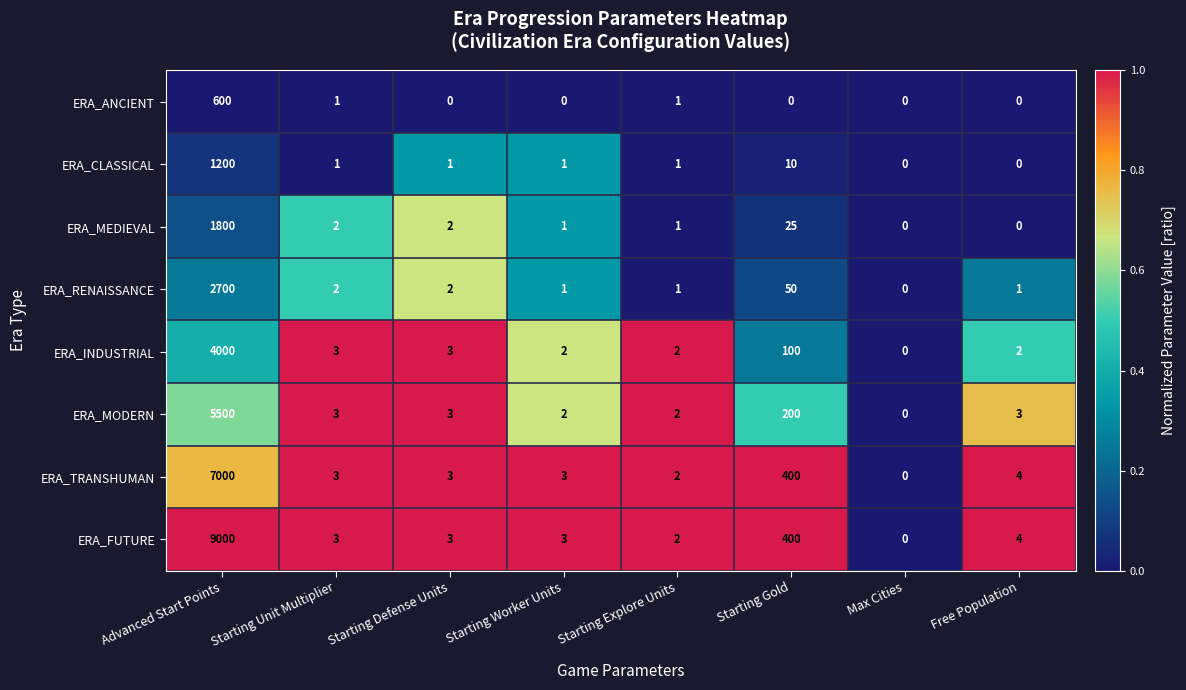

What is the highest value of the ERA_FUTURE series?

9000